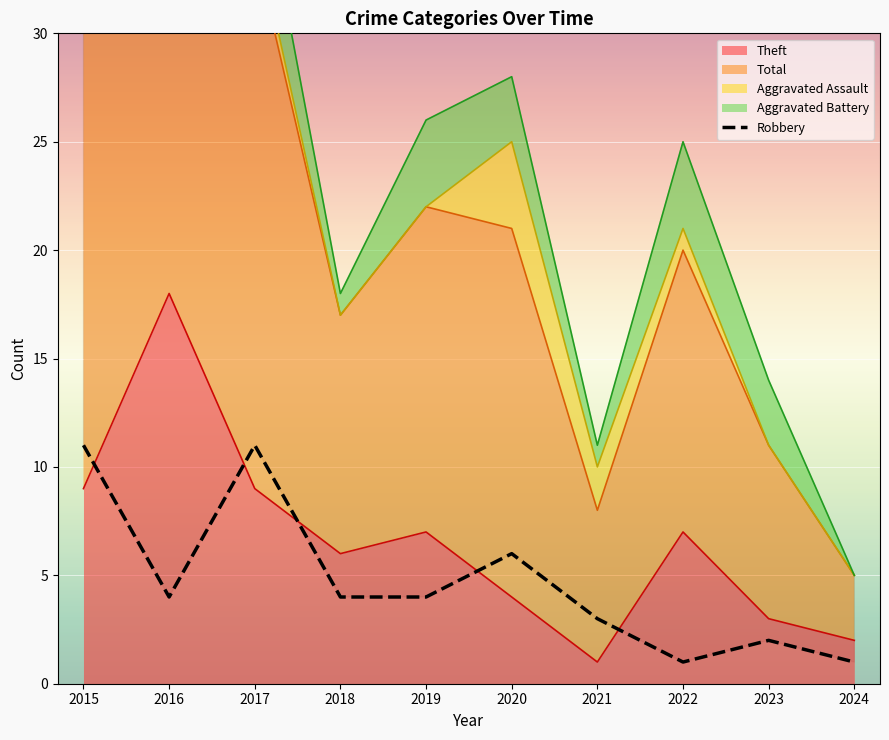

What is the sum of all values?

47